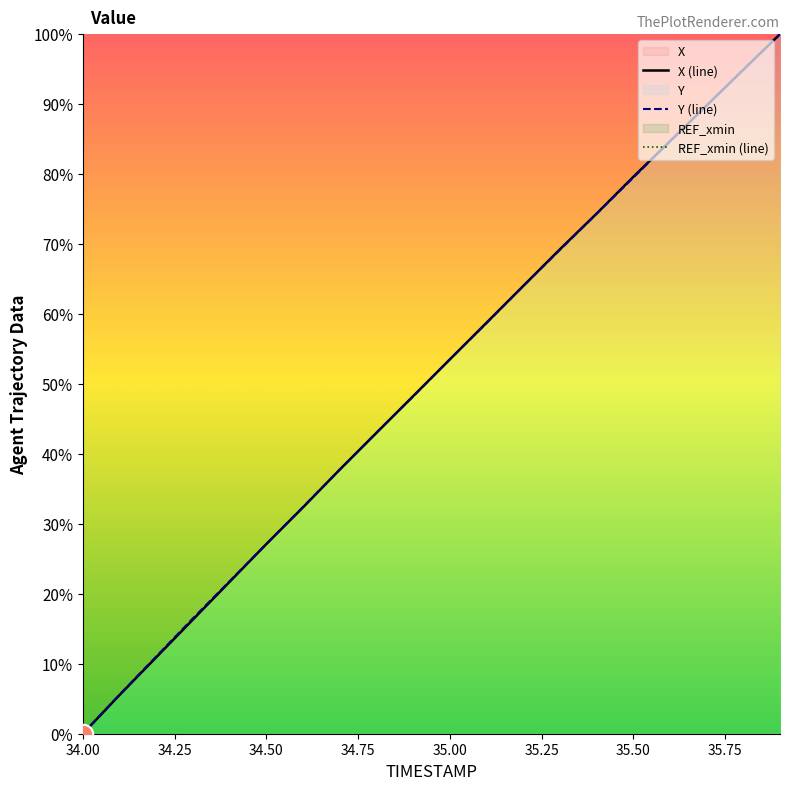

What is the sum of all Y values?

1012.1